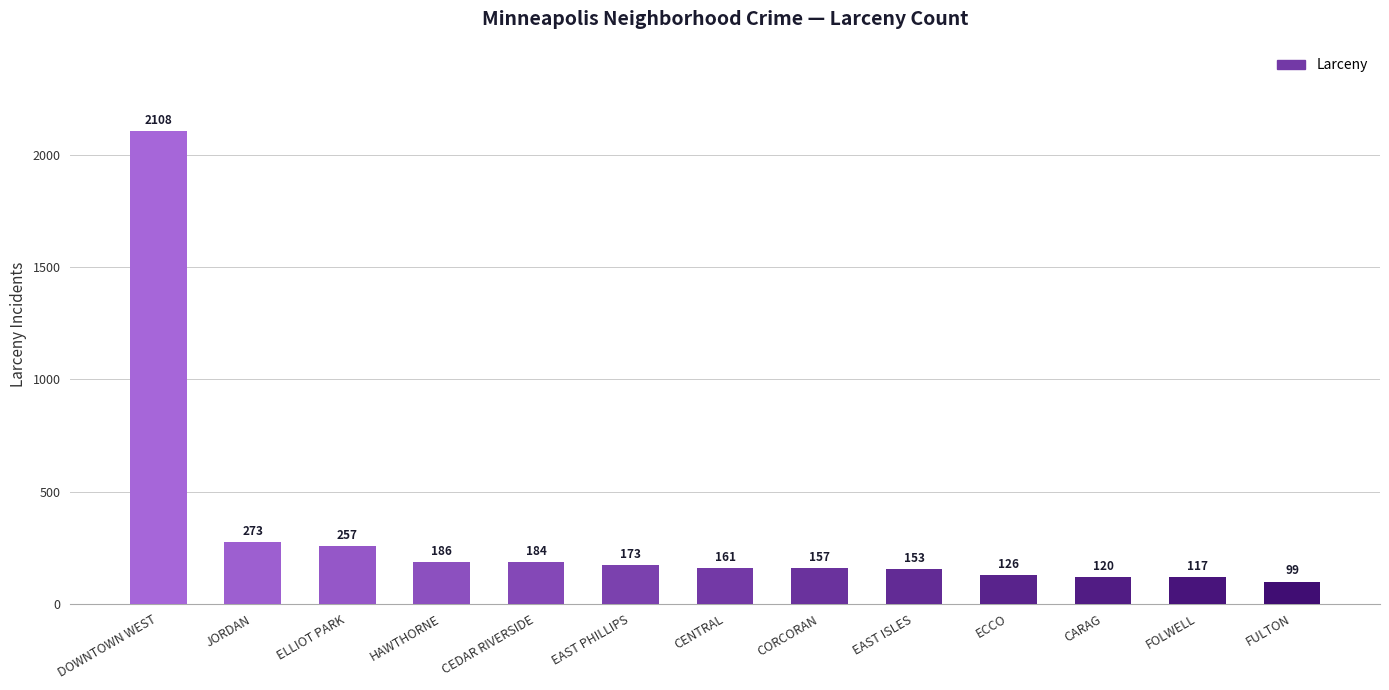

Between CENTRAL and EAST ISLES, which is larger?

CENTRAL